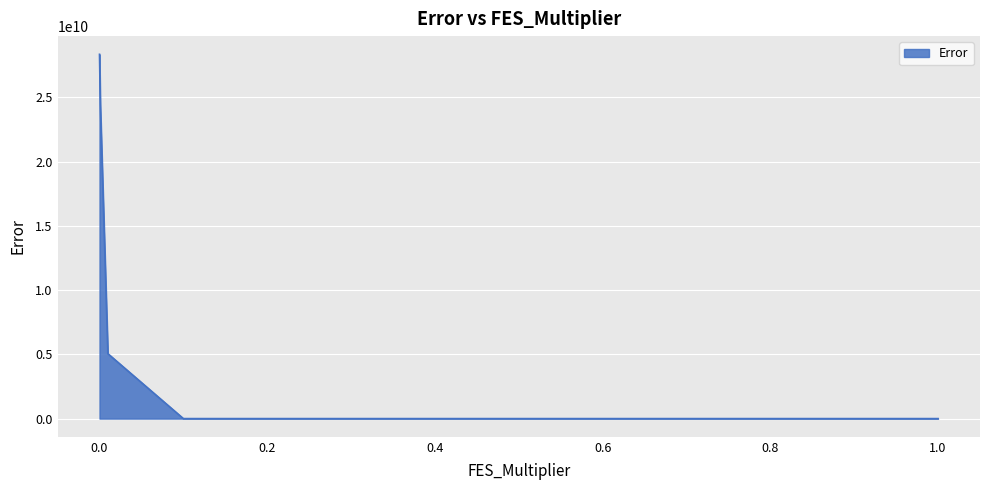

What is the smallest value displayed?

10618.4